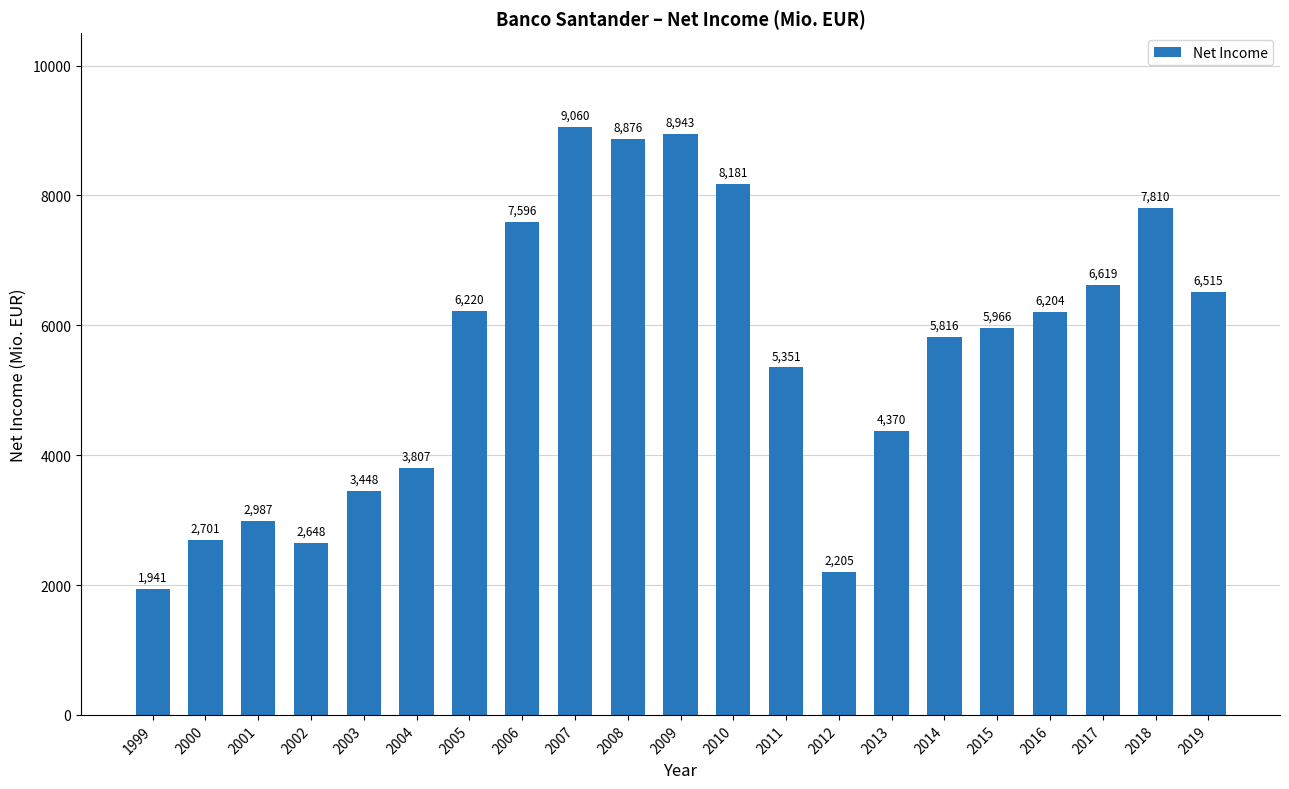

List the labels in order of value, smallest first.

1999, 2012, 2002, 2000, 2001, 2003, 2004, 2013, 2011, 2014, 2015, 2016, 2005, 2019, 2017, 2006, 2018, 2010, 2008, 2009, 2007